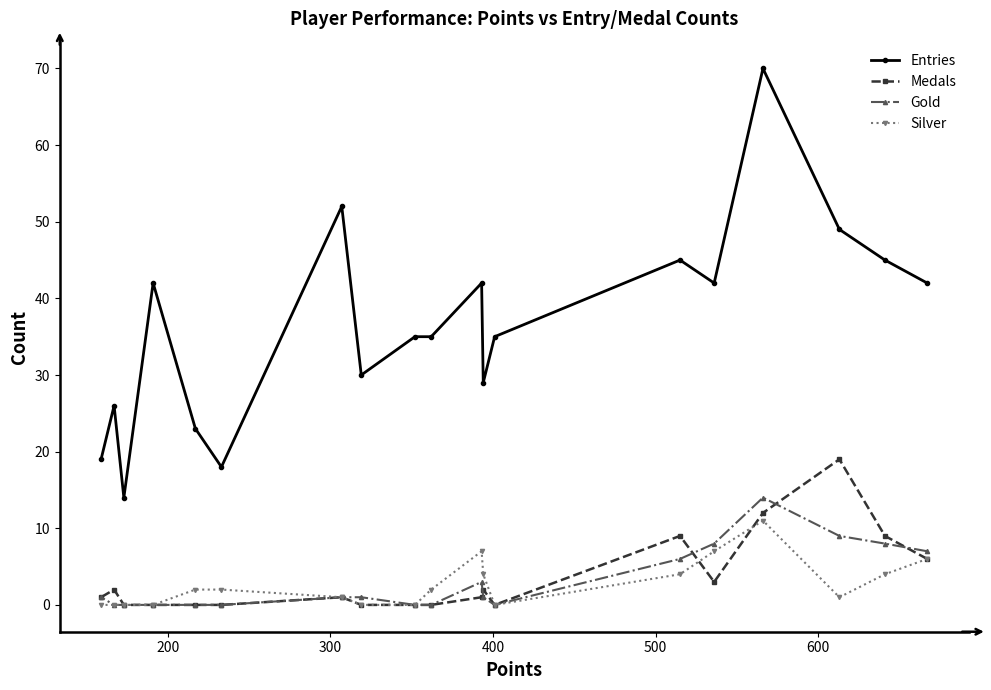

True or false: Entries and Medals intersect in this chart.

False